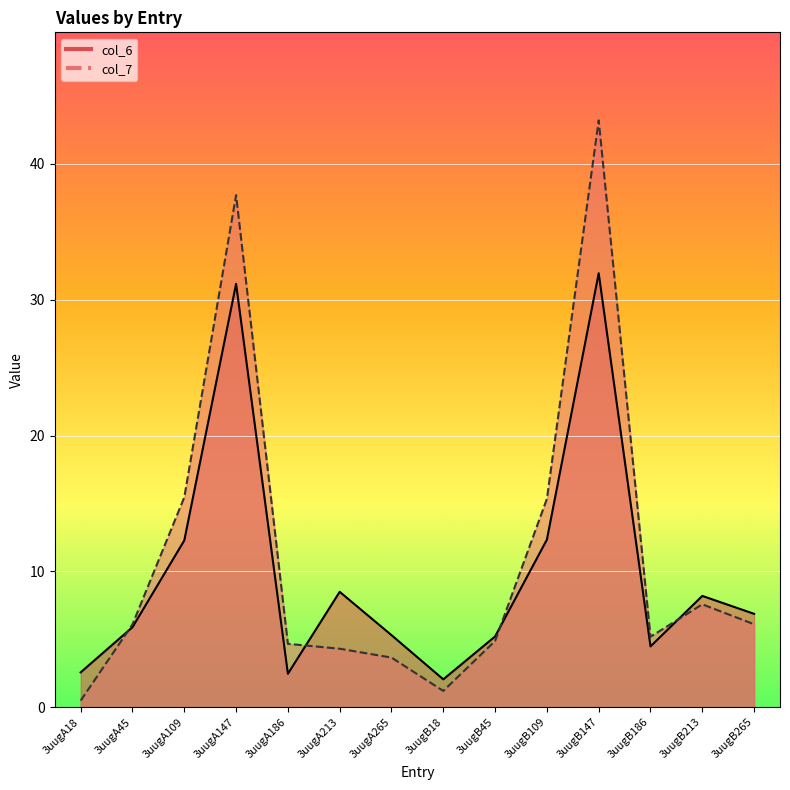

True or false: col_6 has a value of 6.9 at 3uugB265.

True